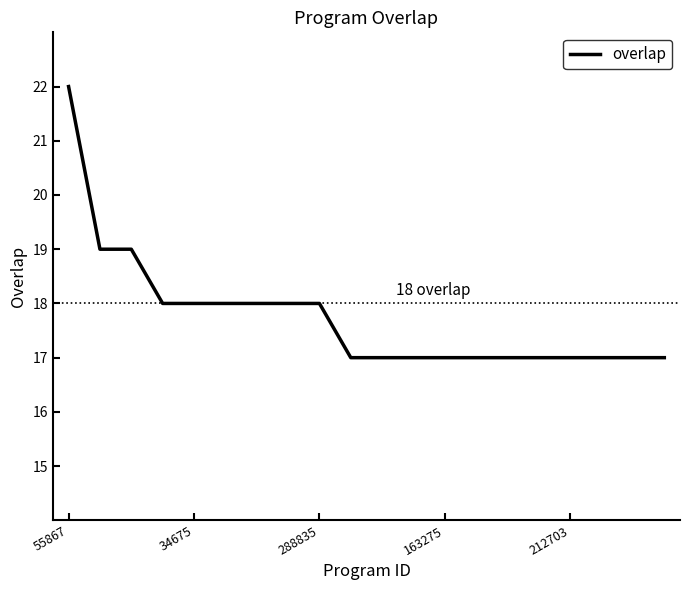

What is the maximum value shown in the chart?

22